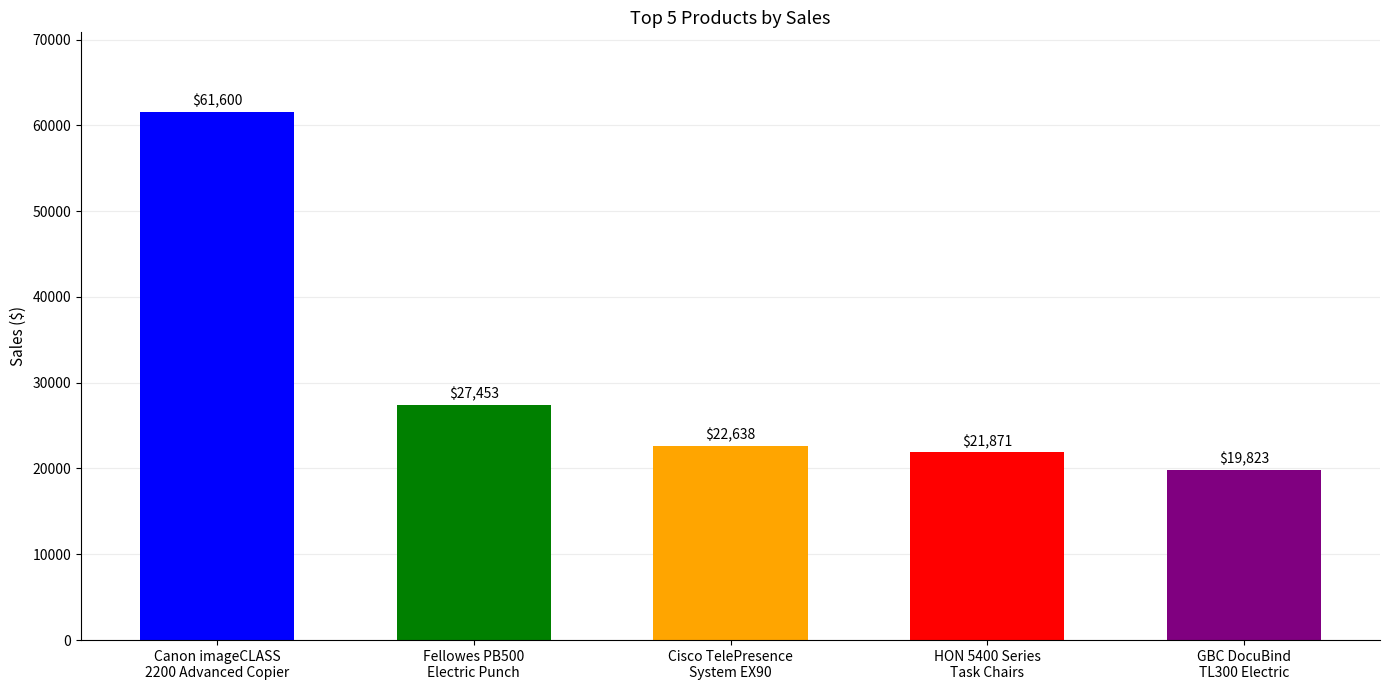

What is the smallest value displayed?

19823.5